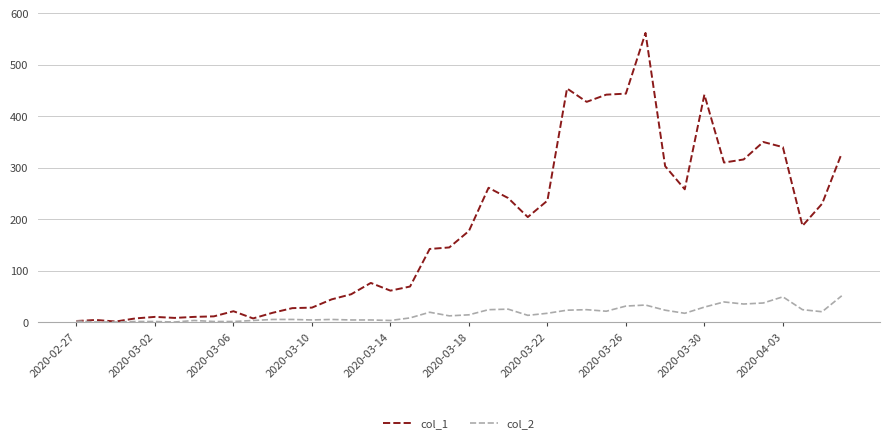

Which series has the largest total across all categories?

col_1